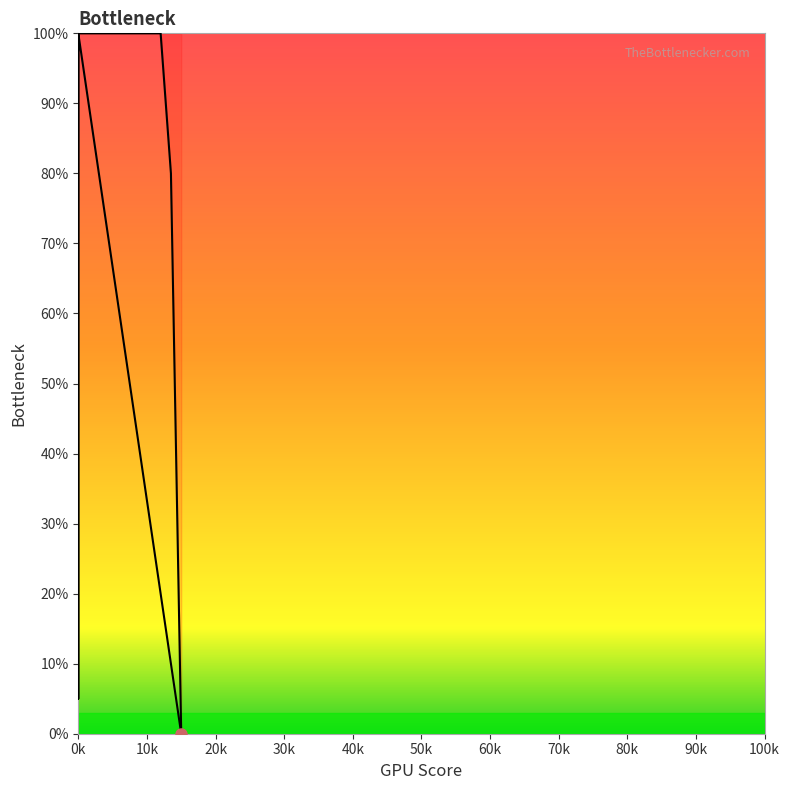

Rank the categories by value from highest to lowest.

0k, 10k, 20k, 30k, 40k, 50k, 60k, 70k, 80k, 90k, 100k